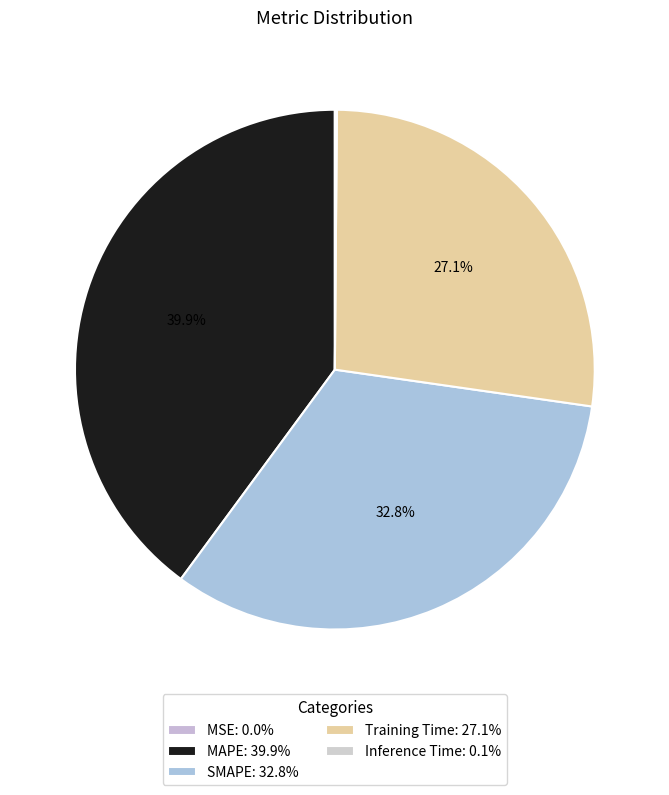

Rank the categories by value from lowest to highest.

MSE, Inference Time, Training Time, SMAPE, MAPE